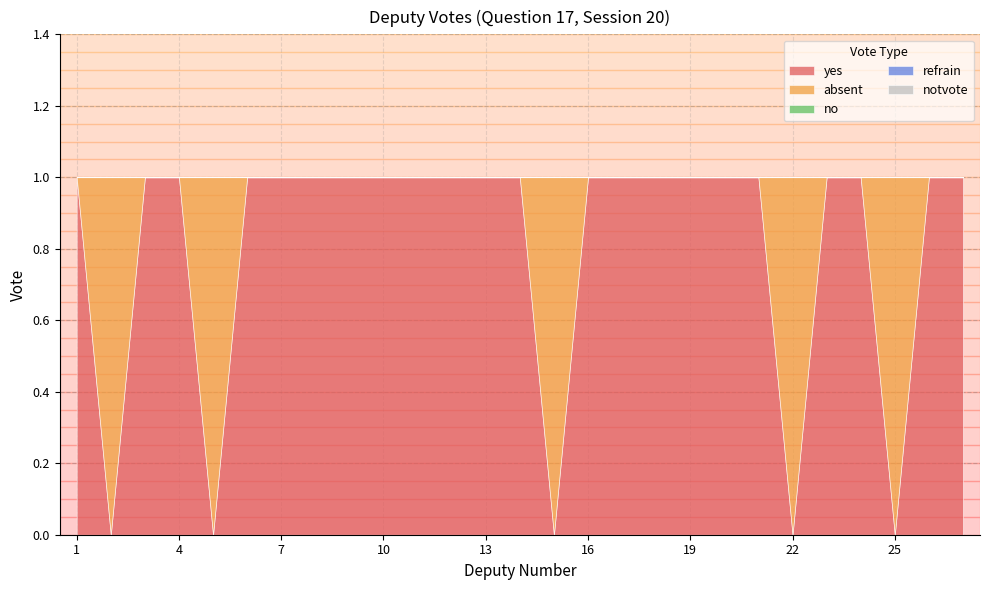

Which series has the largest total across all categories?

yes